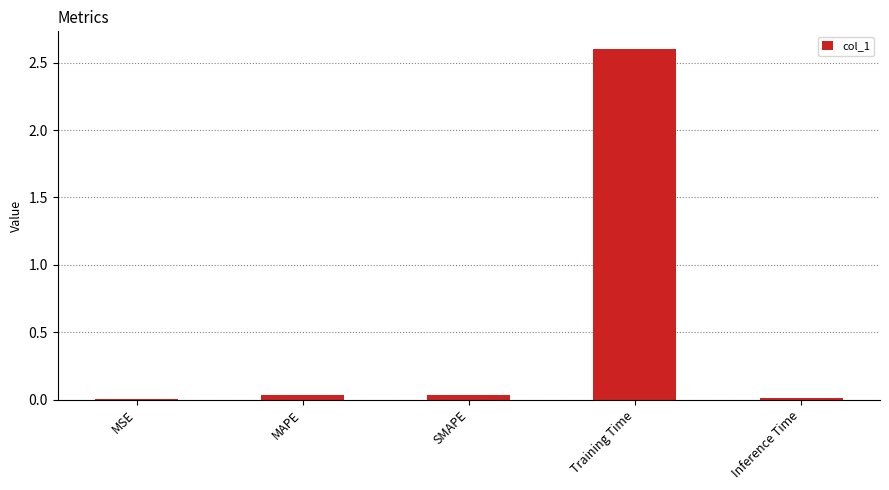

The value at Inference Time is 0.0. True or false?

True